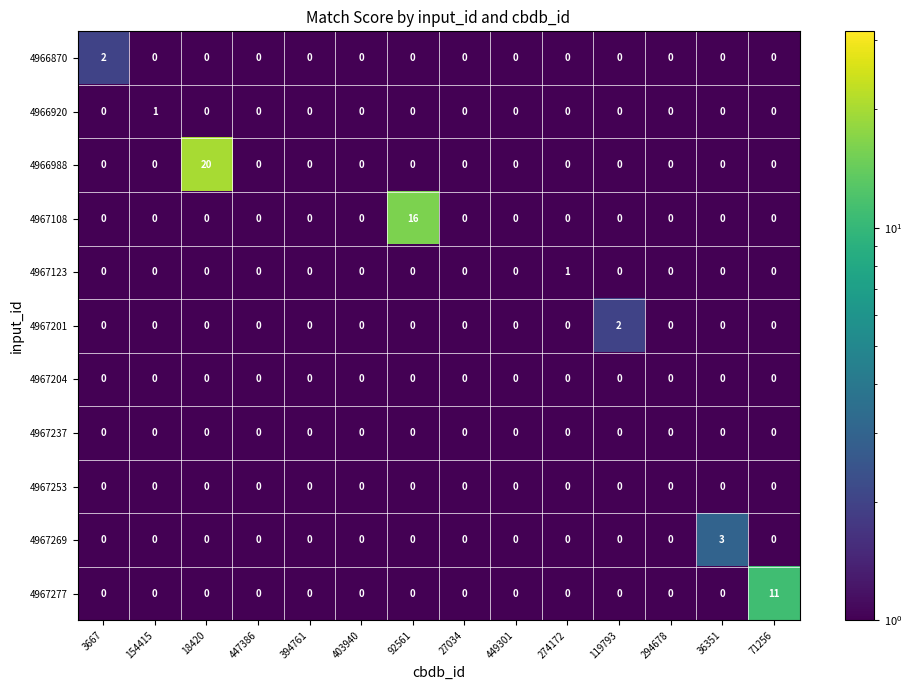

Which series has the largest total across all categories?

4966988